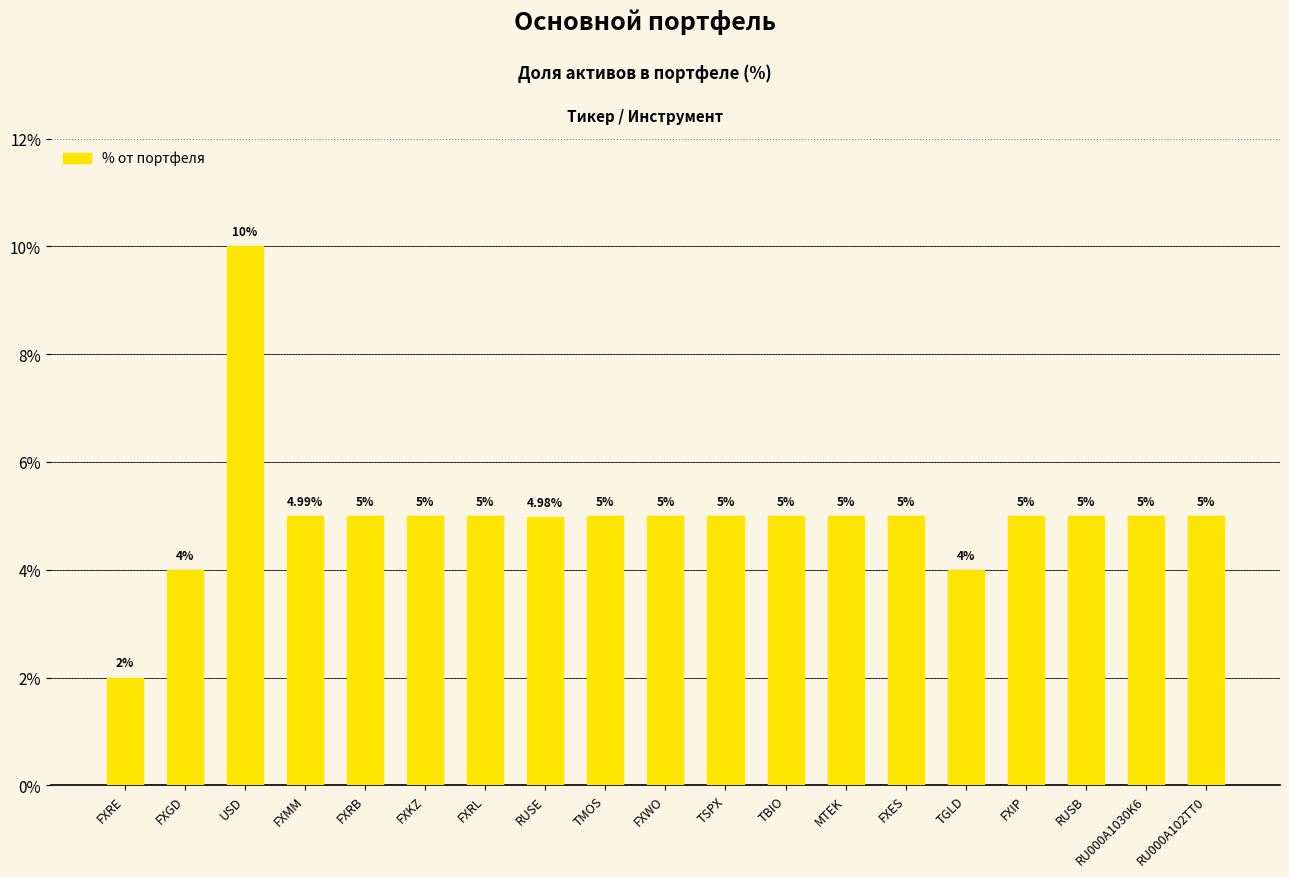

Reading left to right, transcribe all the data shown in this chart.

2.0	4.0	10.0	5.0	5.0	5.0	5.0	5.0	5.0	5.0	5.0	5.0	5.0	5.0	4.0	5.0	5.0	5.0	5.0